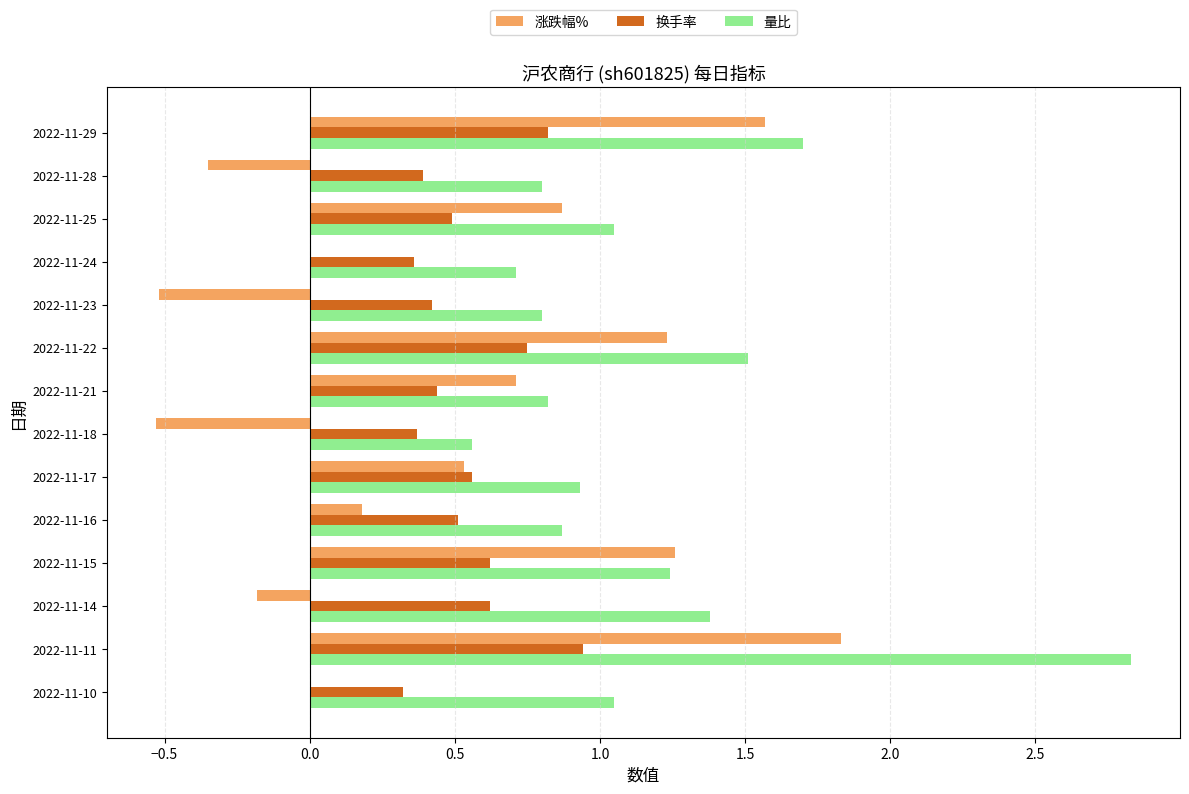

How many series are shown in this chart?

3